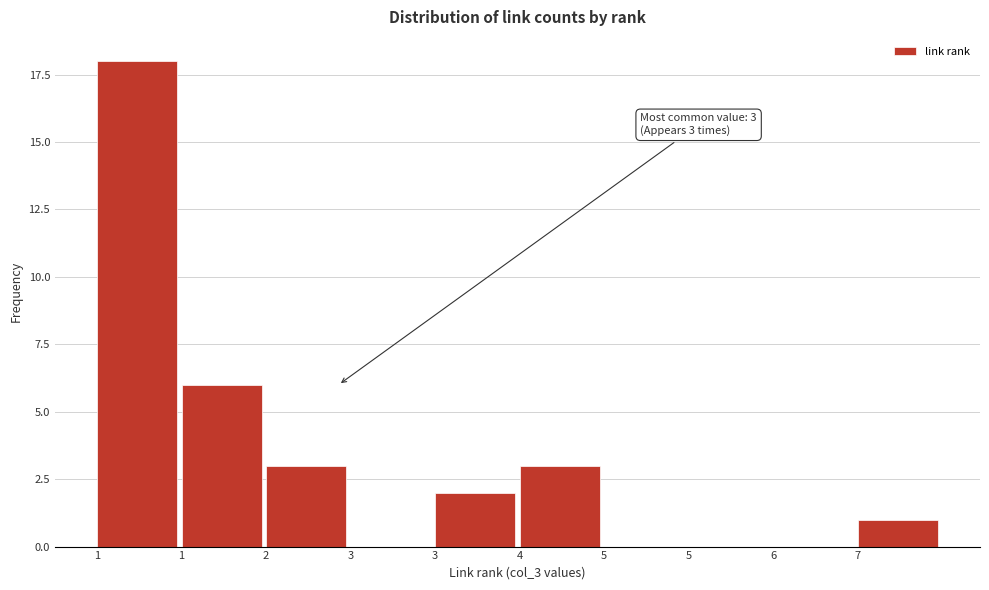

Are the bars horizontal?

No